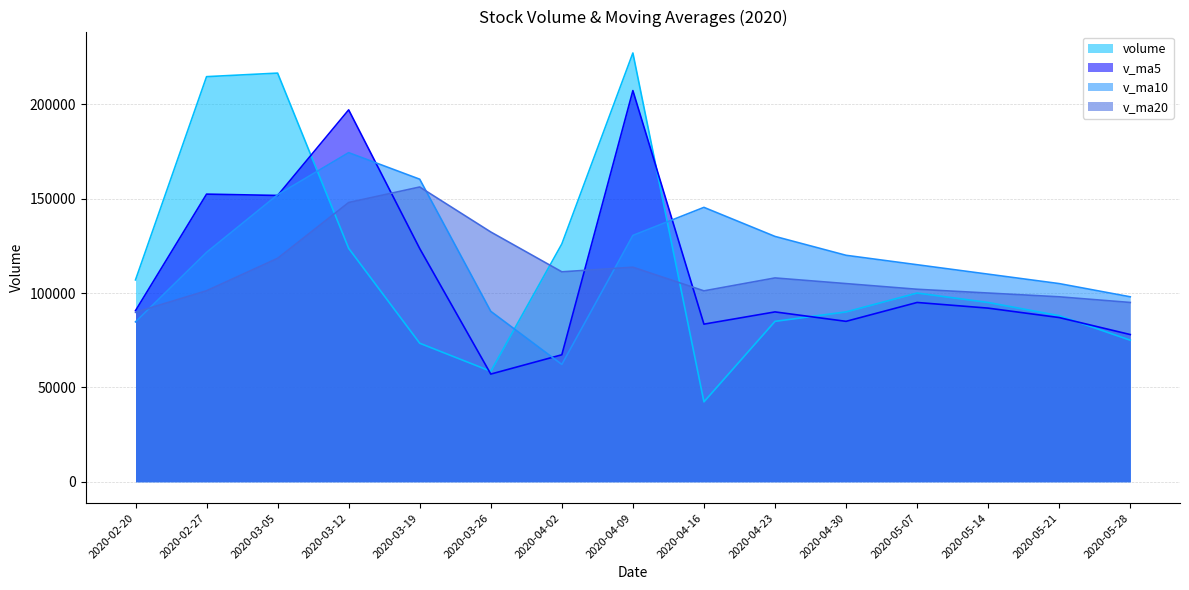

At how many categories does at least one series exceed 52495?

15